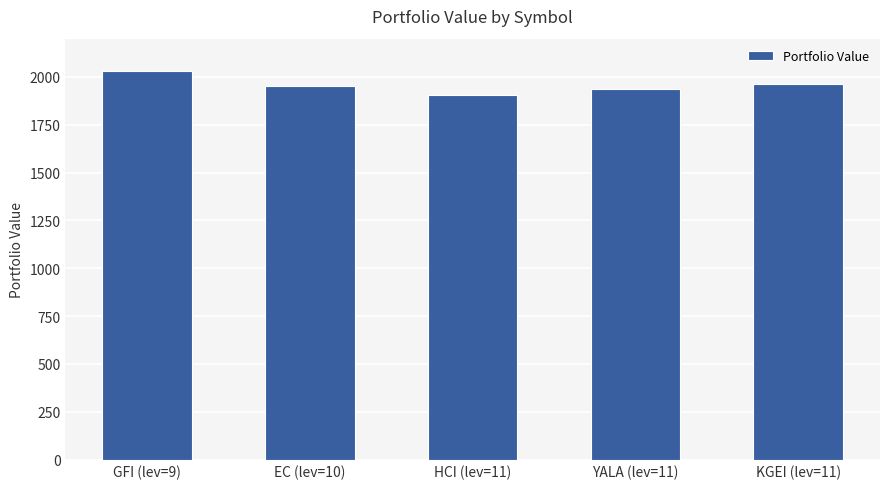

The value at YALA (lev=11) is 3110.4. True or false?

False